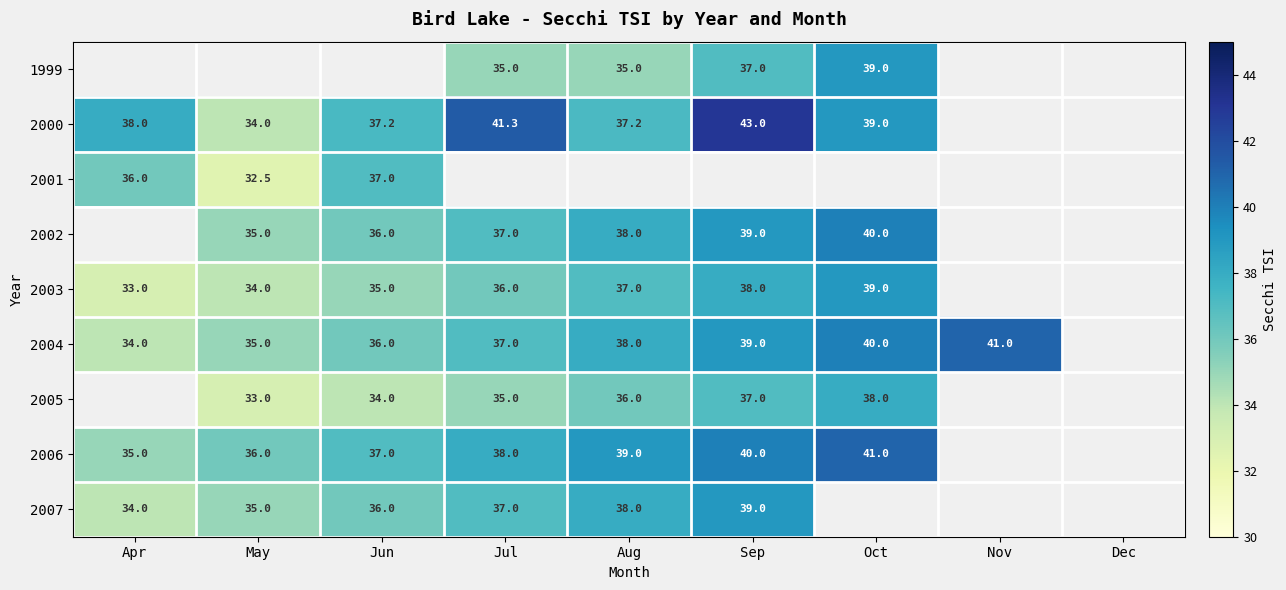

Is it true that 2002 equals 38.0 at Aug?

True